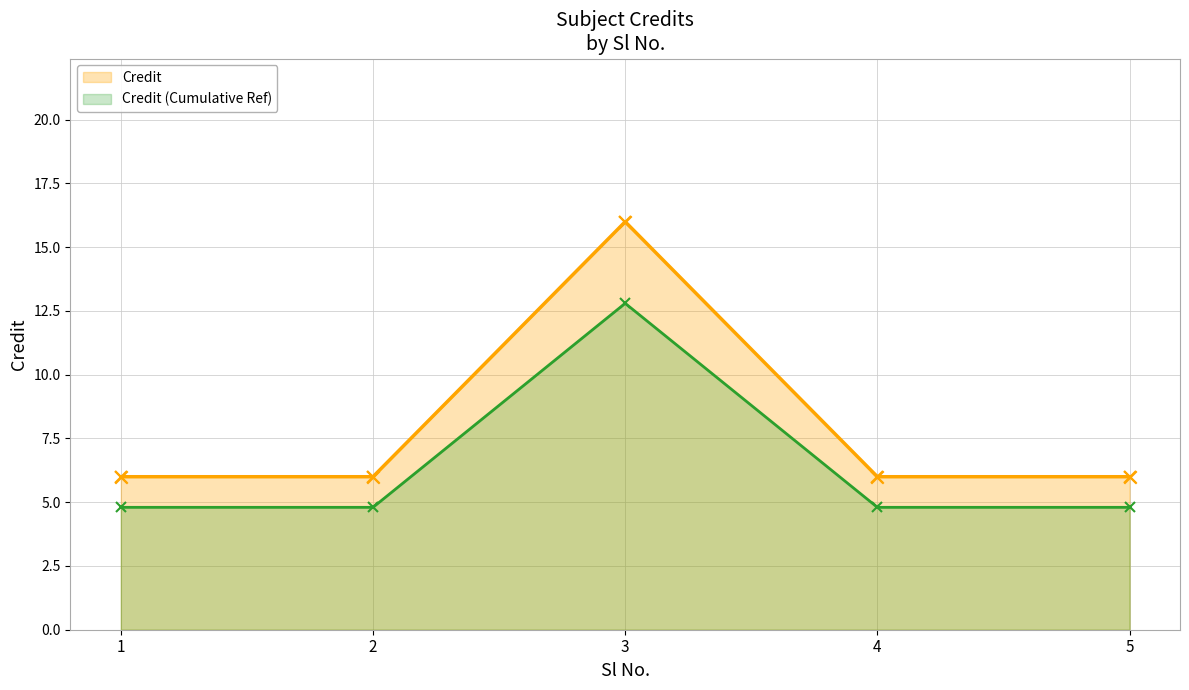

What is the ratio of the value at 4 to the value at 1?

1.0